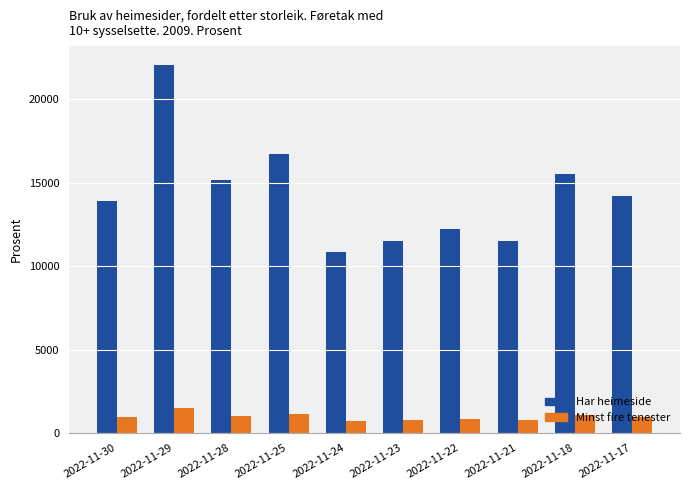

Is the value of Minst fire tenester at 2022-11-17 greater than the value of Har heimeside at 2022-11-17?

No